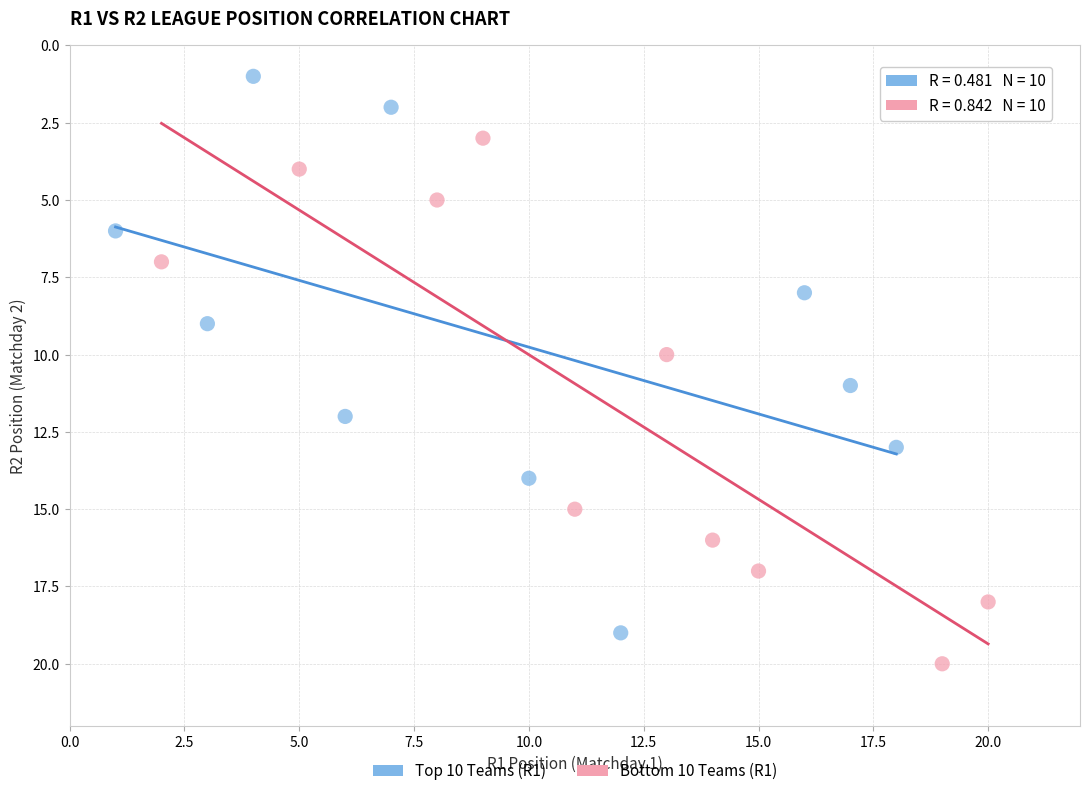

Which series contains the lowest Y value?

Top 10 Teams (R1)